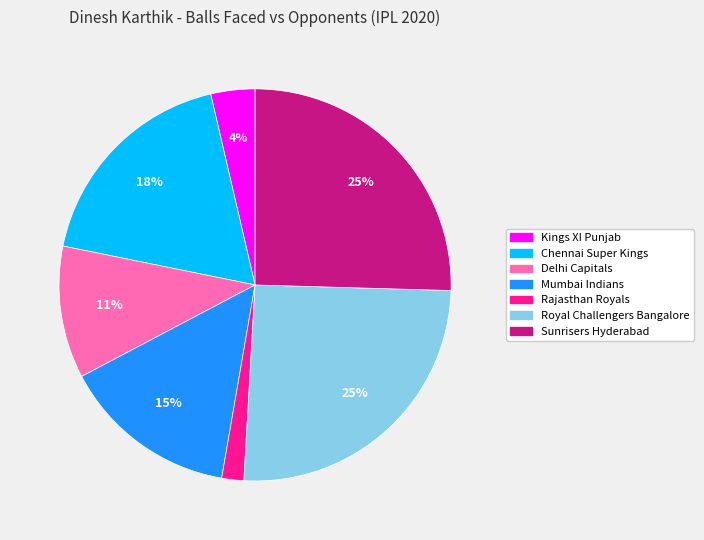

Which has a higher value, Rajasthan Royals or Royal Challengers Bangalore?

Royal Challengers Bangalore